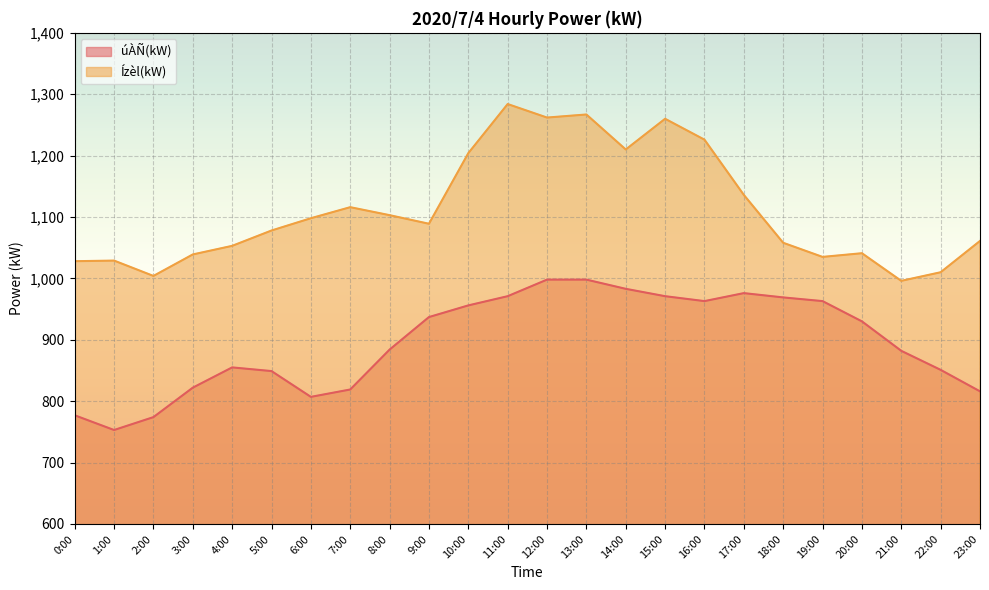

At how many categories does at least one series exceed 912?

24